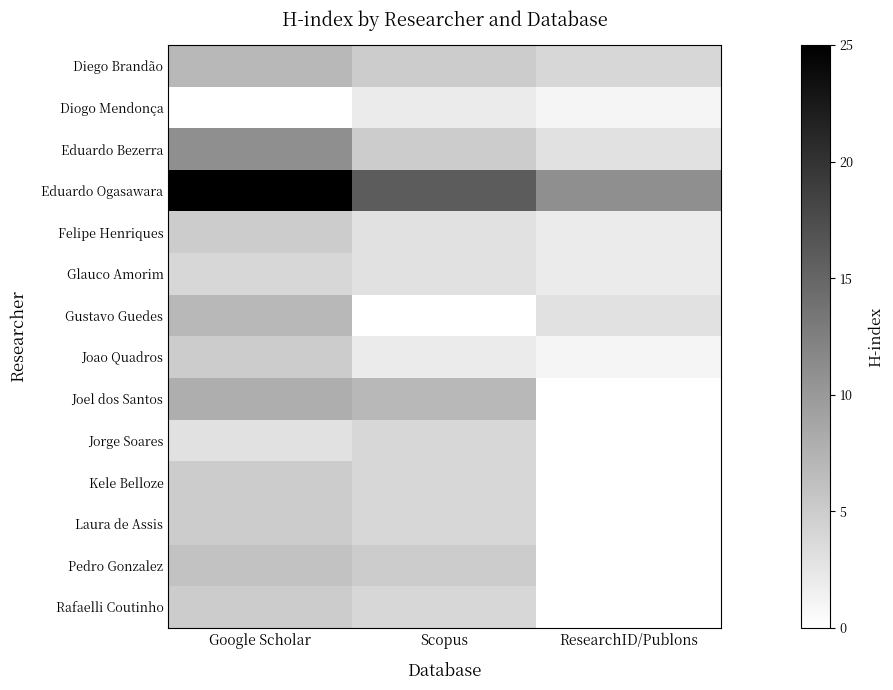

Reading left to right, list all the values displayed in this chart.

Diego Brandão: Google Scholar=7	Scopus=5	ResearchID/Publons=4
Diogo Mendonça: Google Scholar=0	Scopus=2	ResearchID/Publons=1
Eduardo Bezerra: Google Scholar=11	Scopus=5	ResearchID/Publons=3
Eduardo Ogasawara: Google Scholar=25	Scopus=16	ResearchID/Publons=11
Felipe Henriques: Google Scholar=5	Scopus=3	ResearchID/Publons=2
Glauco Amorim: Google Scholar=4	Scopus=3	ResearchID/Publons=2
Gustavo Guedes: Google Scholar=7	Scopus=0	ResearchID/Publons=3
Joao Quadros: Google Scholar=5	Scopus=2	ResearchID/Publons=1
Joel dos Santos: Google Scholar=8	Scopus=7	ResearchID/Publons=0
Jorge Soares: Google Scholar=3	Scopus=4	ResearchID/Publons=0
Kele Belloze: Google Scholar=5	Scopus=4	ResearchID/Publons=0
Laura de Assis: Google Scholar=5	Scopus=4	ResearchID/Publons=0
Pedro Gonzalez: Google Scholar=6	Scopus=5	ResearchID/Publons=0
Rafaelli Coutinho: Google Scholar=5	Scopus=4	ResearchID/Publons=0